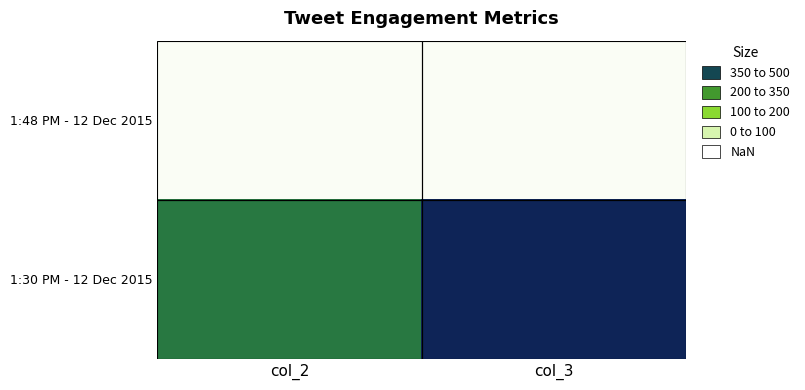

At how many categories does at least one series exceed 133?

2